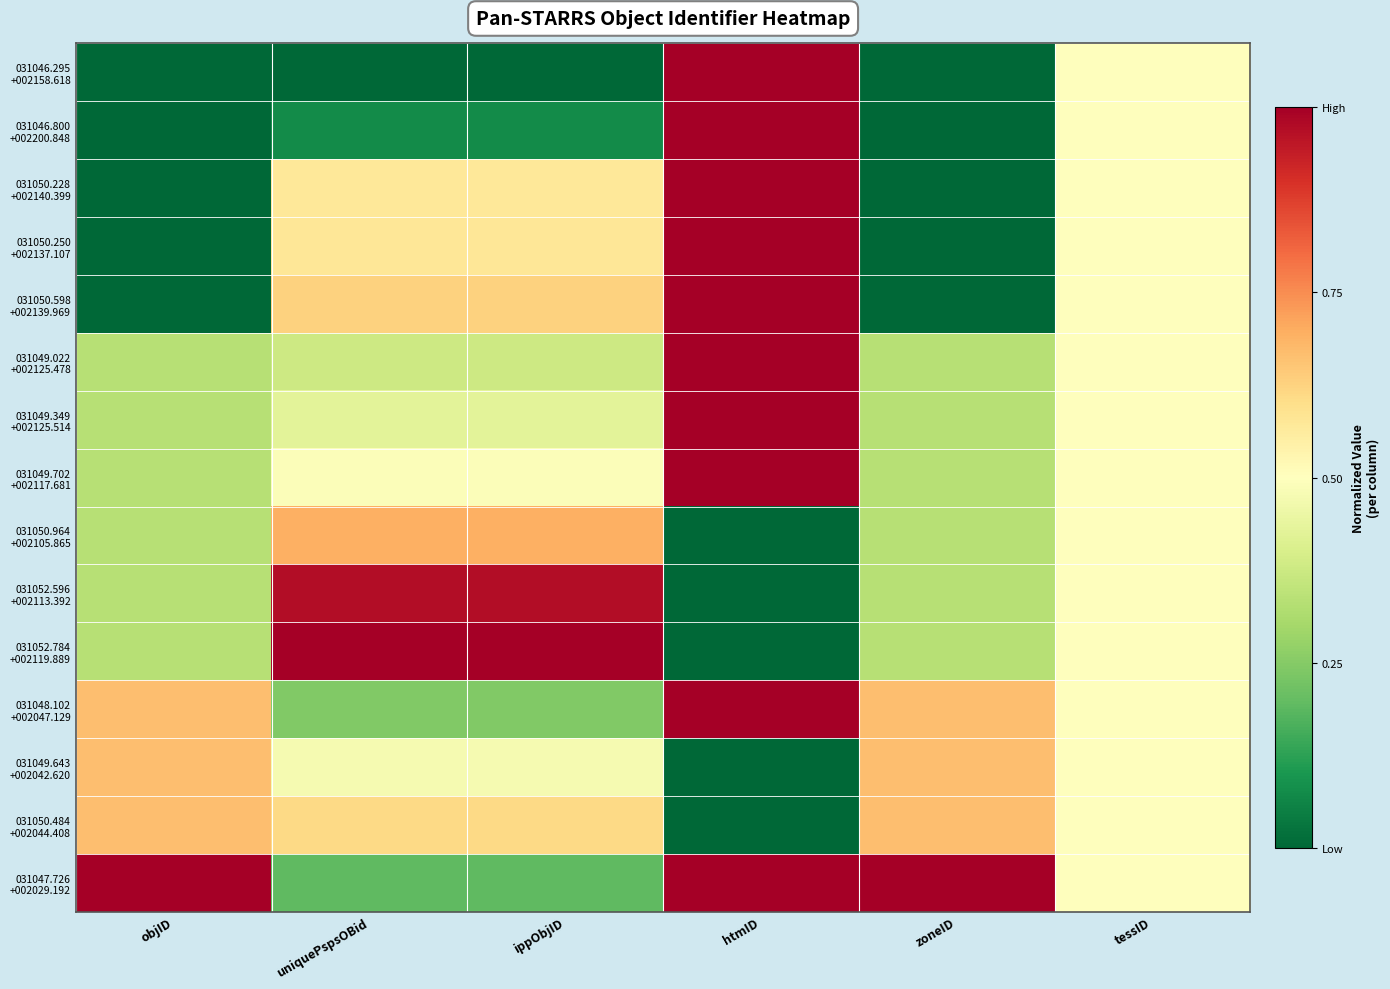

How many series are shown in this chart?

15